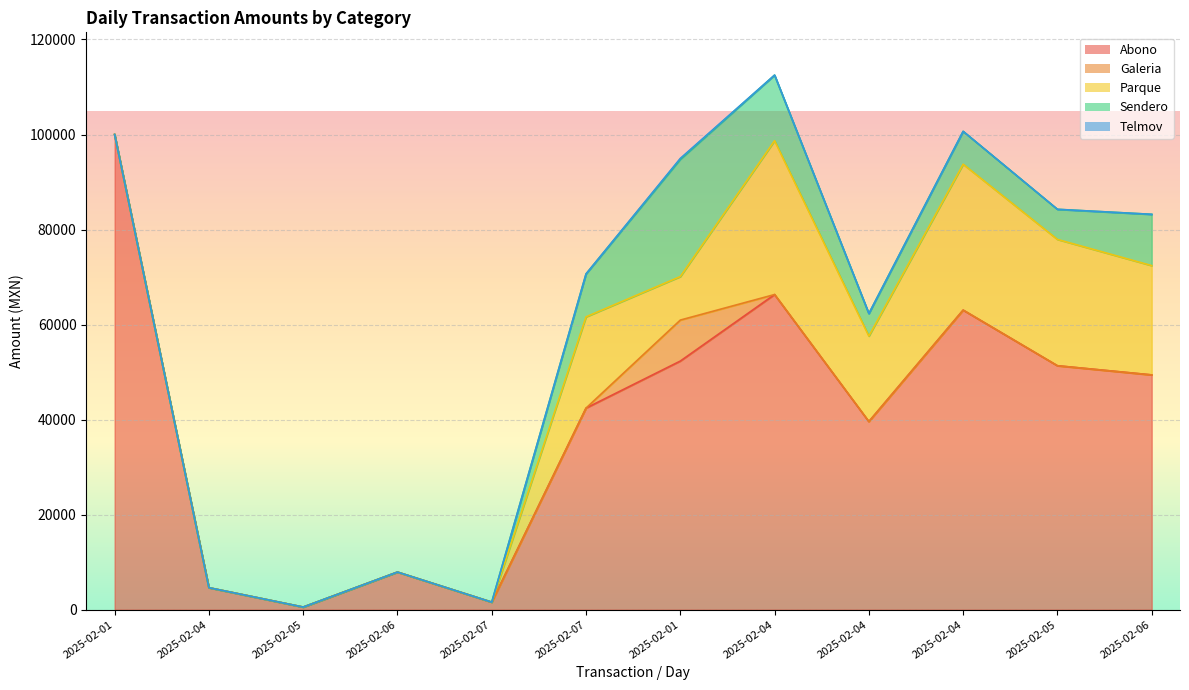

How many data points in Parque are above 17990?

6